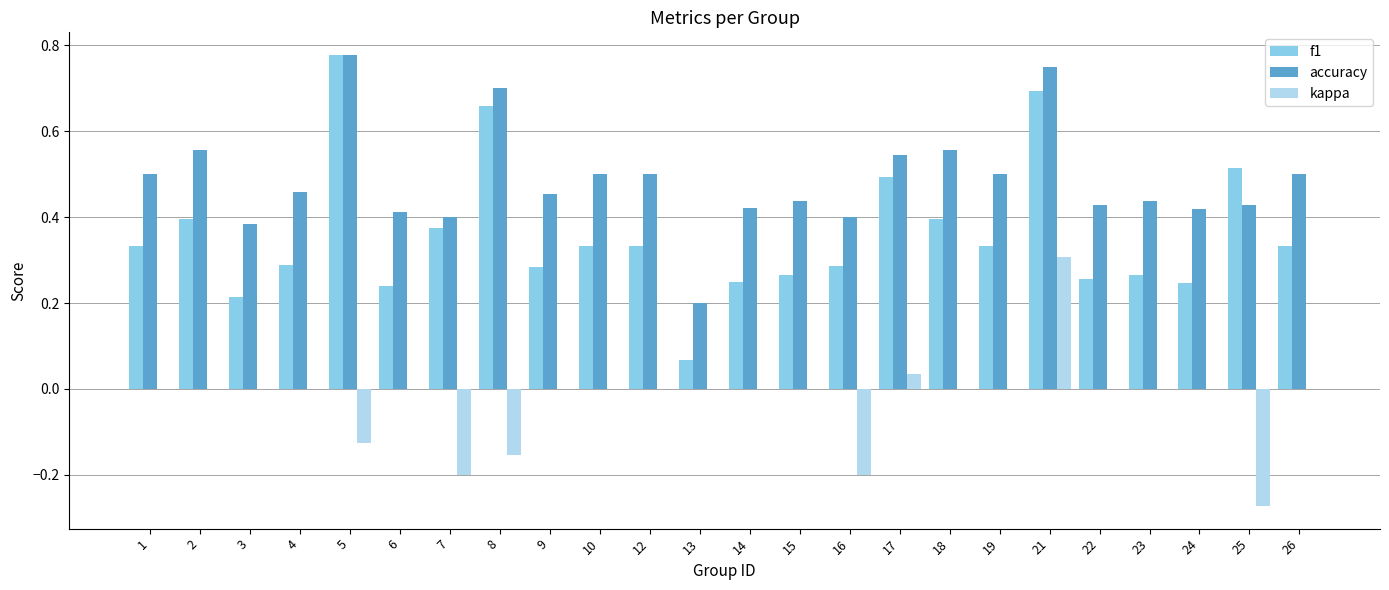

How many categories are shown in the chart?

24